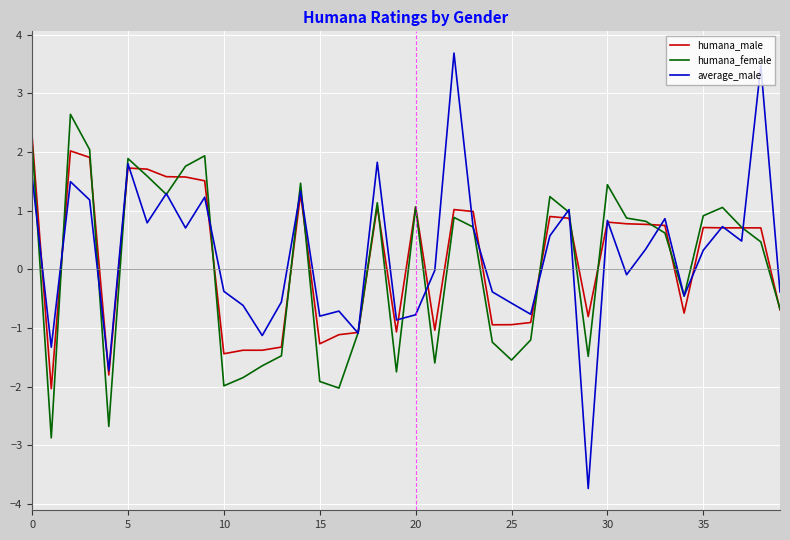

In humana_male, how many points are higher than both neighbors (excluding endpoints)?

9